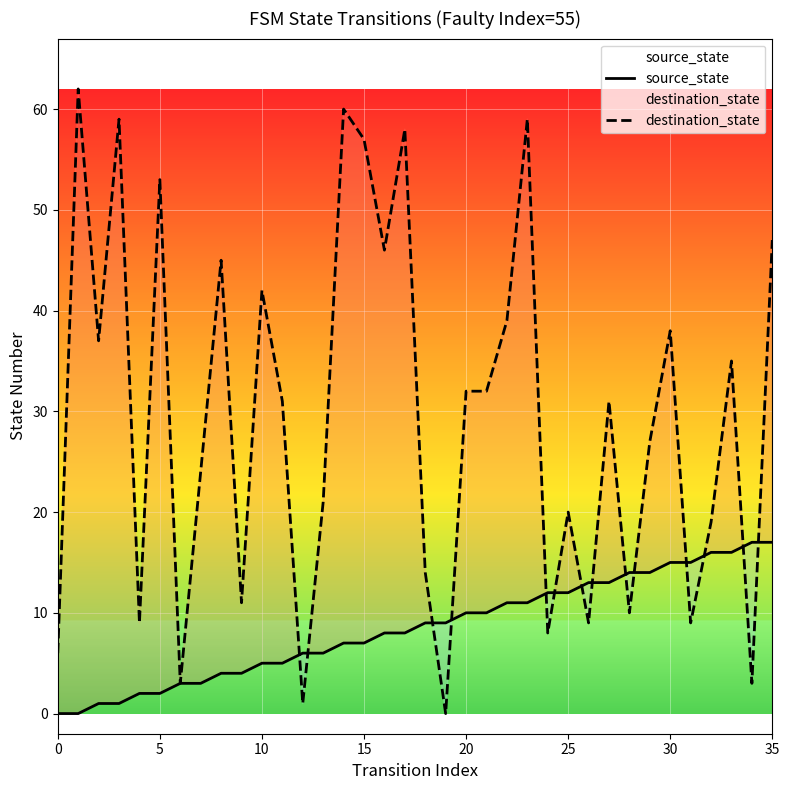

Which series has the largest total across all categories?

destination_state